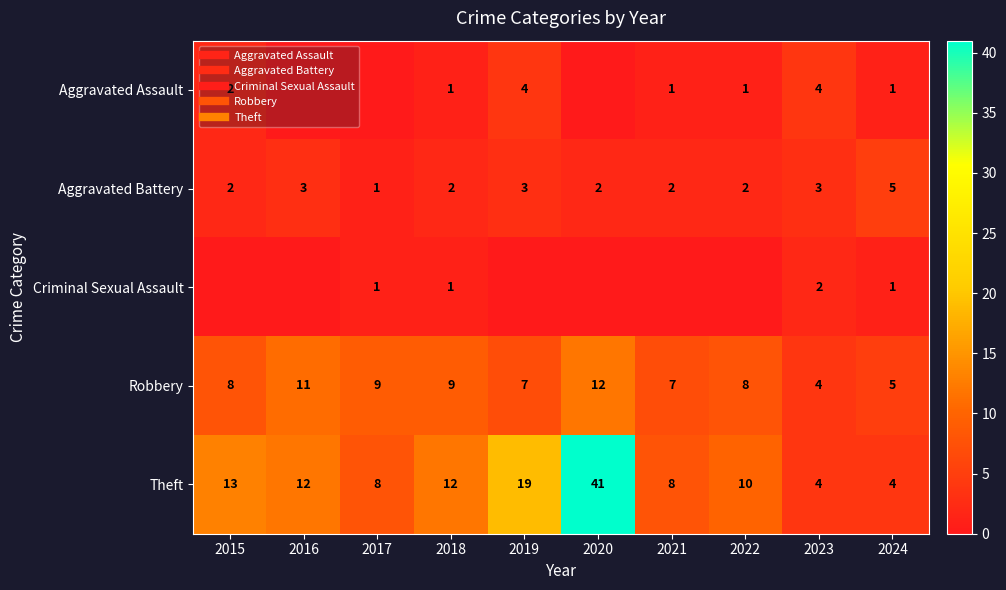

What is the greatest value displayed?

41